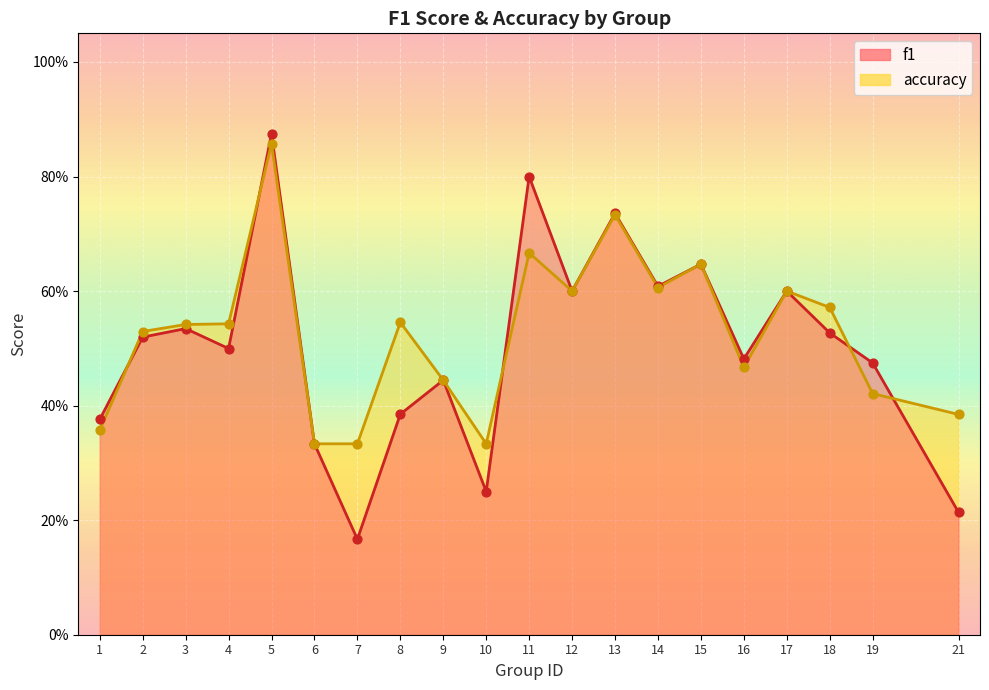

At how many categories does at least one series exceed 0?

20